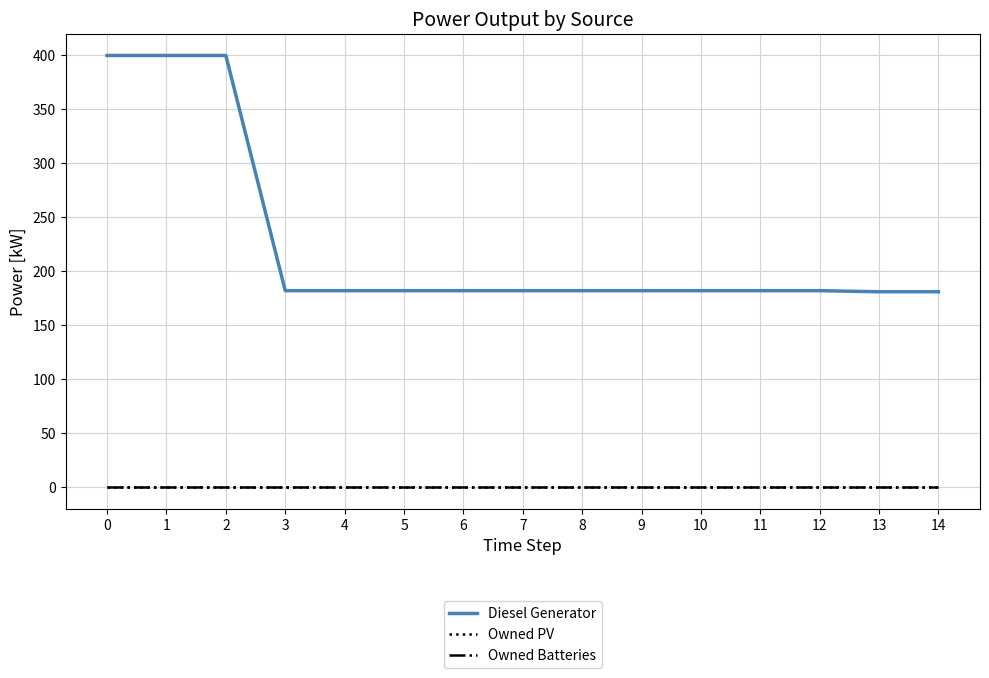

Reading left to right, what are all the values shown in this chart?

Diesel Generator: 0=400	1=400	2=400	3=182	4=182	5=182	6=182	7=182	8=182	9=182	10=182	11=182	12=182	13=181	14=181
Owned PV: 0=0	1=0	2=0	3=0	4=0	5=0	6=0	7=0	8=0	9=0	10=0	11=0	12=0	13=0	14=0
Owned Batteries: 0=0	1=0	2=0	3=0	4=0	5=0	6=0	7=0	8=0	9=0	10=0	11=0	12=0	13=0	14=0